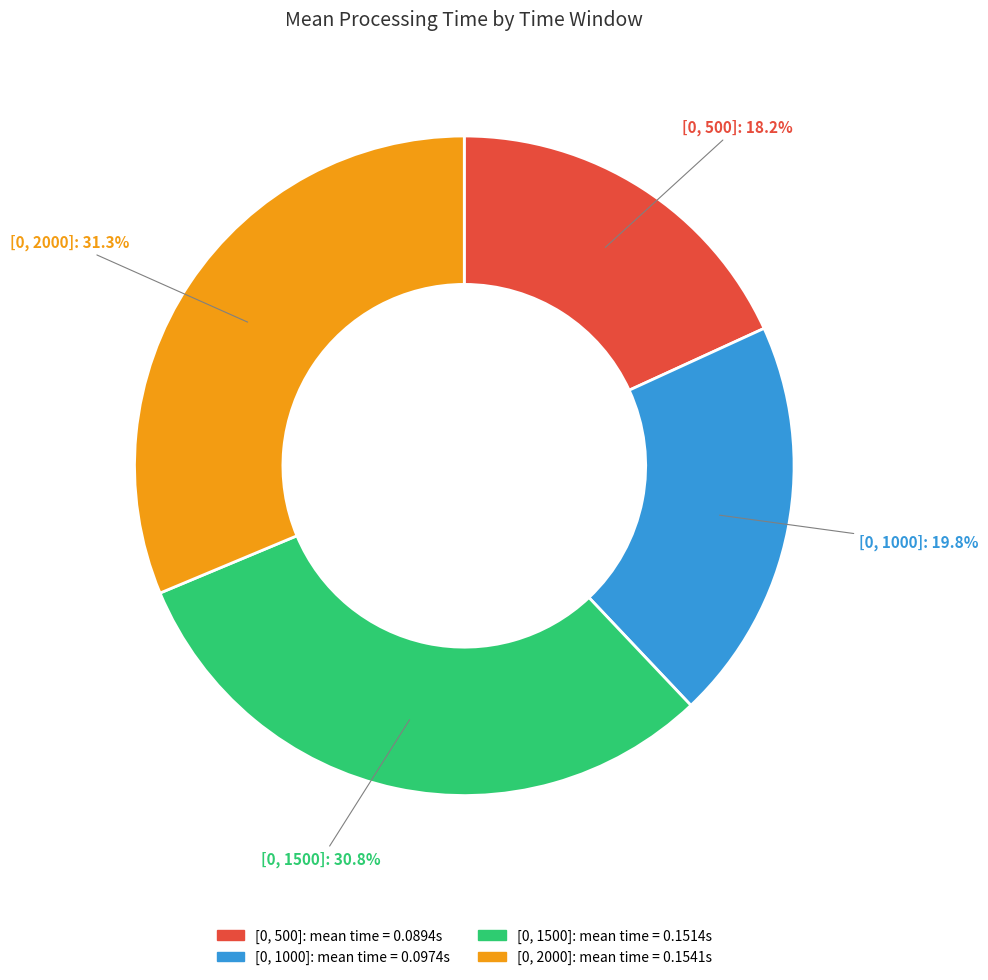

What is the largest slice in the pie chart?

[0, 2000]